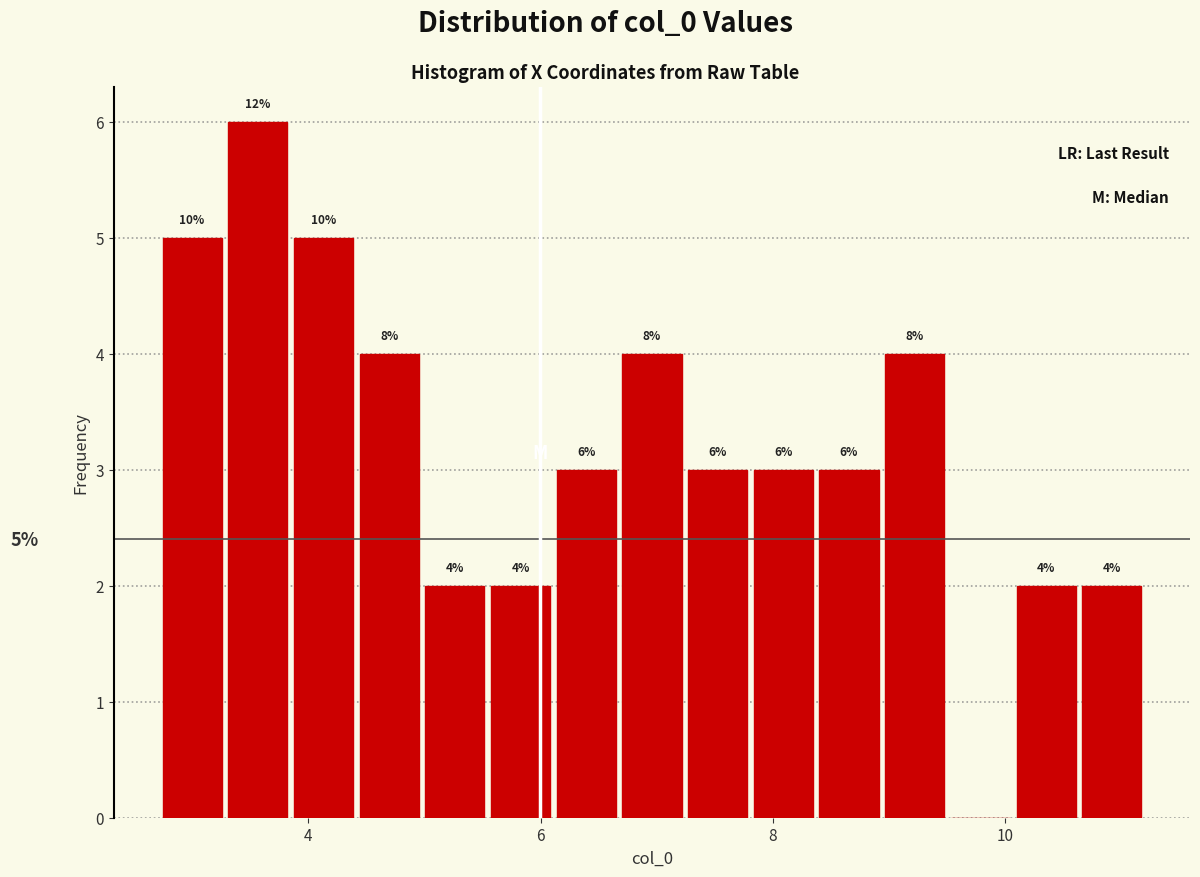

Around what value on the x-axis is the tallest bar? Give the approximate position of its centre, as read against the axis.

3.6